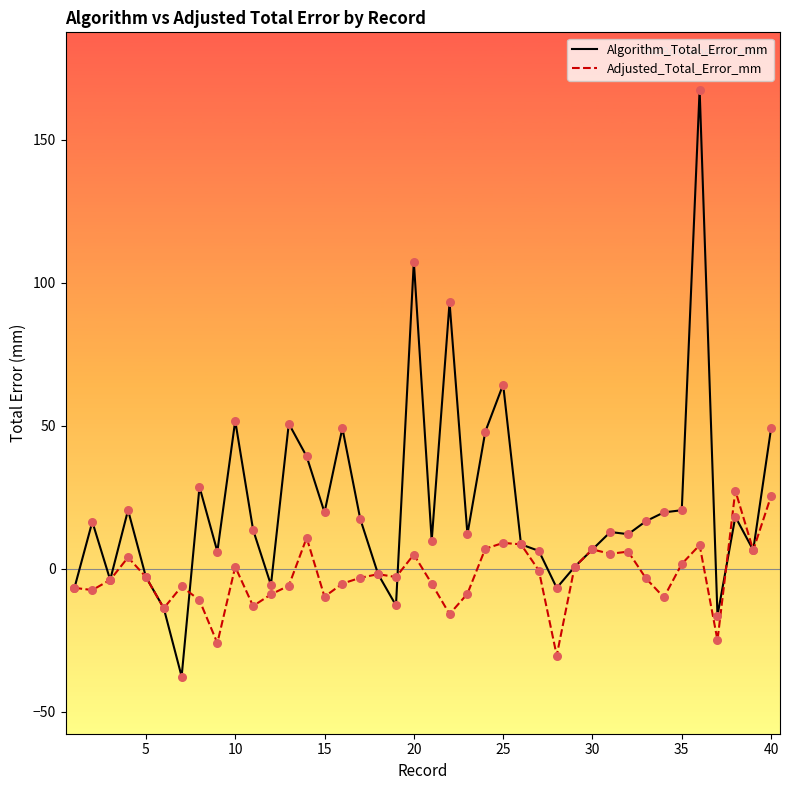

Which series has the largest total across all categories?

Algorithm_Total_Error_mm